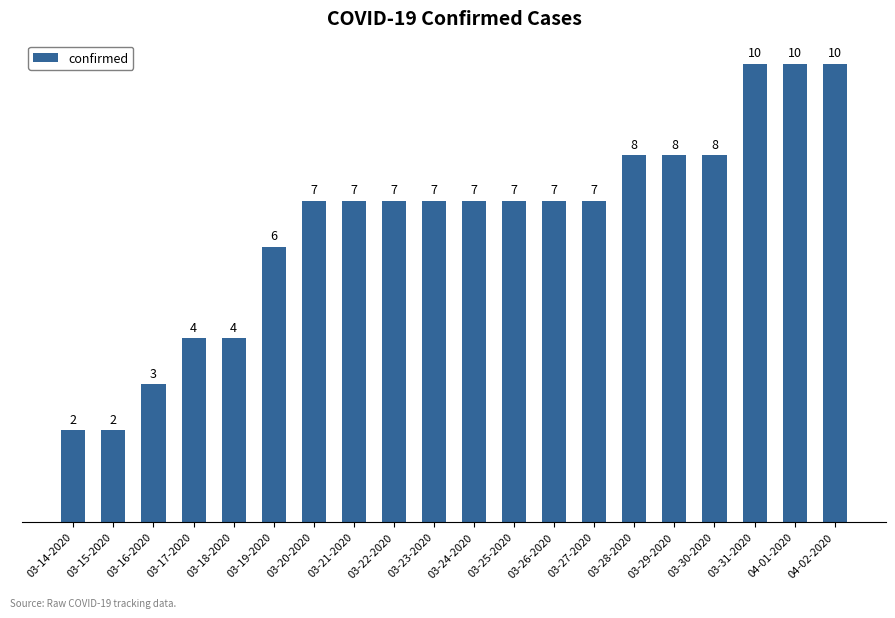

What position from the left is 03-25-2020?

12